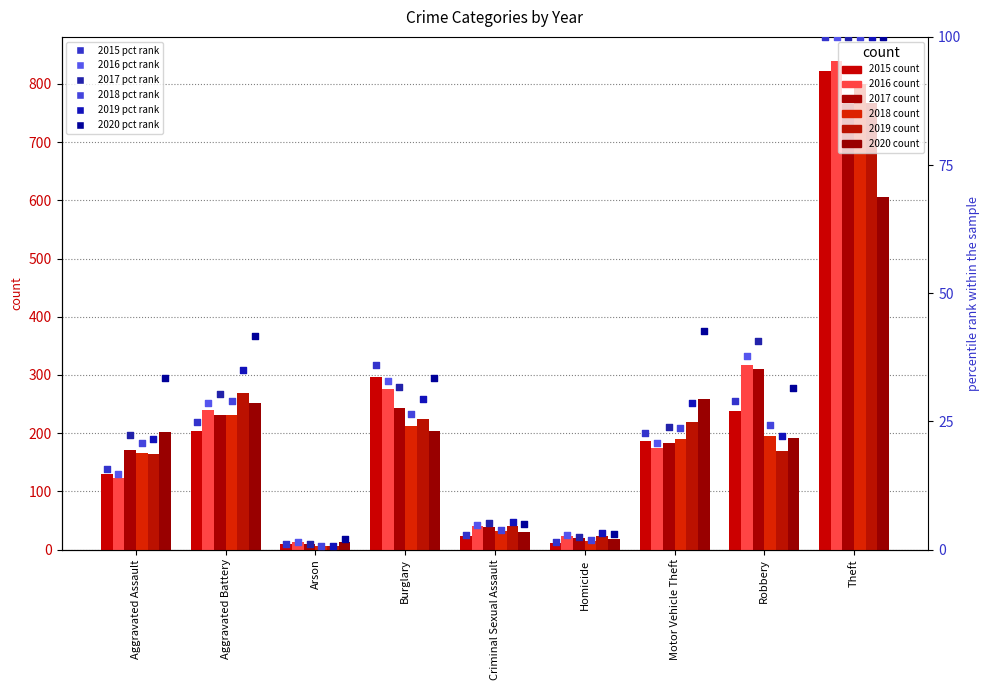

Which series reaches the maximum Y coordinate?

2015 pct